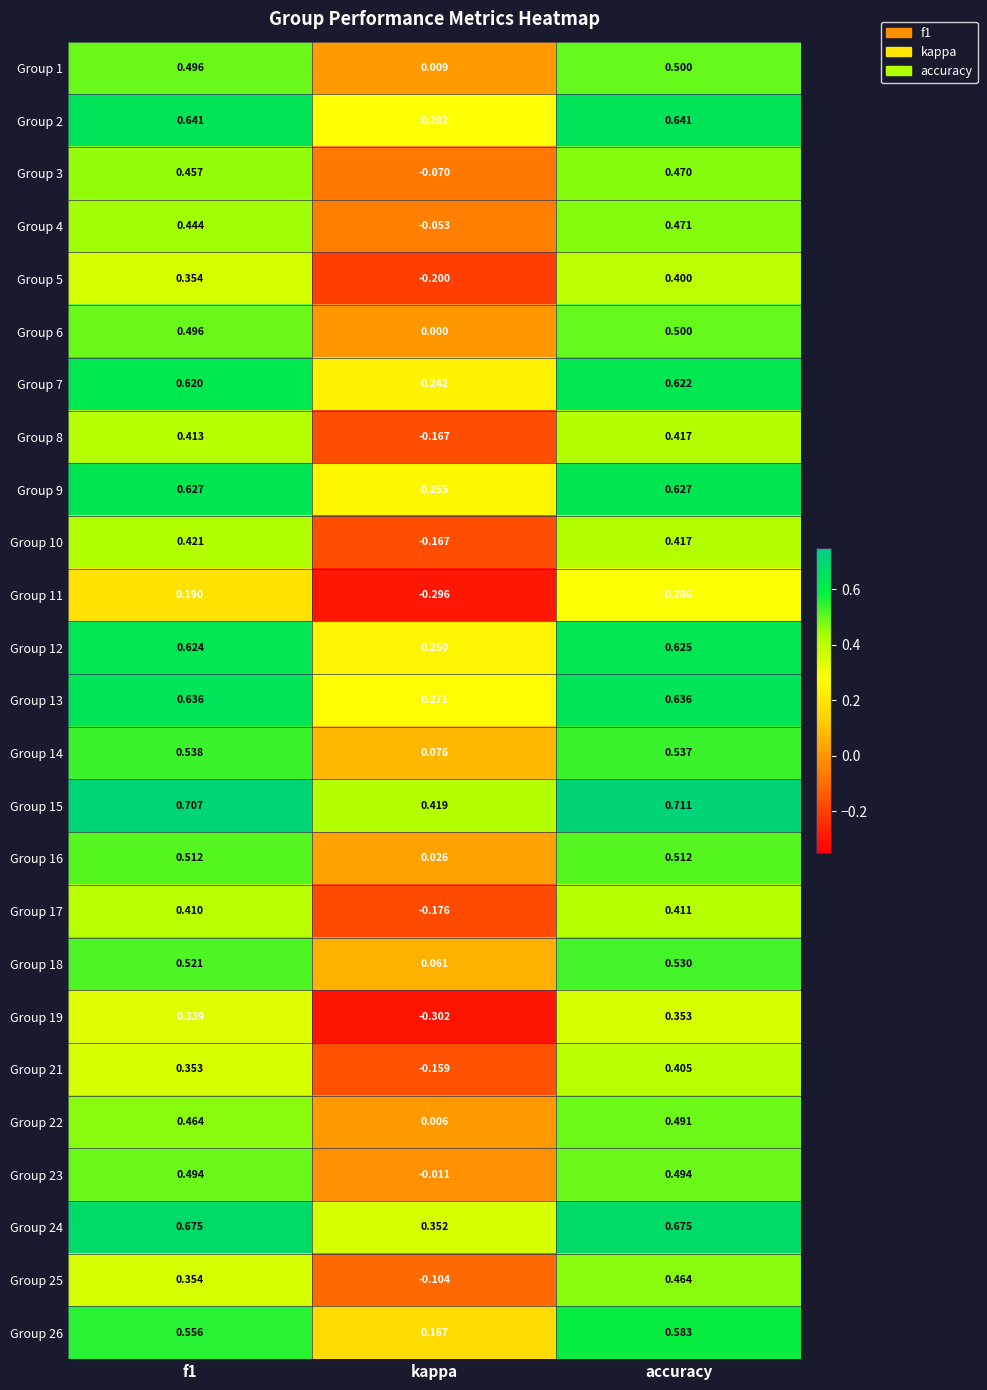

At which label is Group 1 closest to 0?

kappa